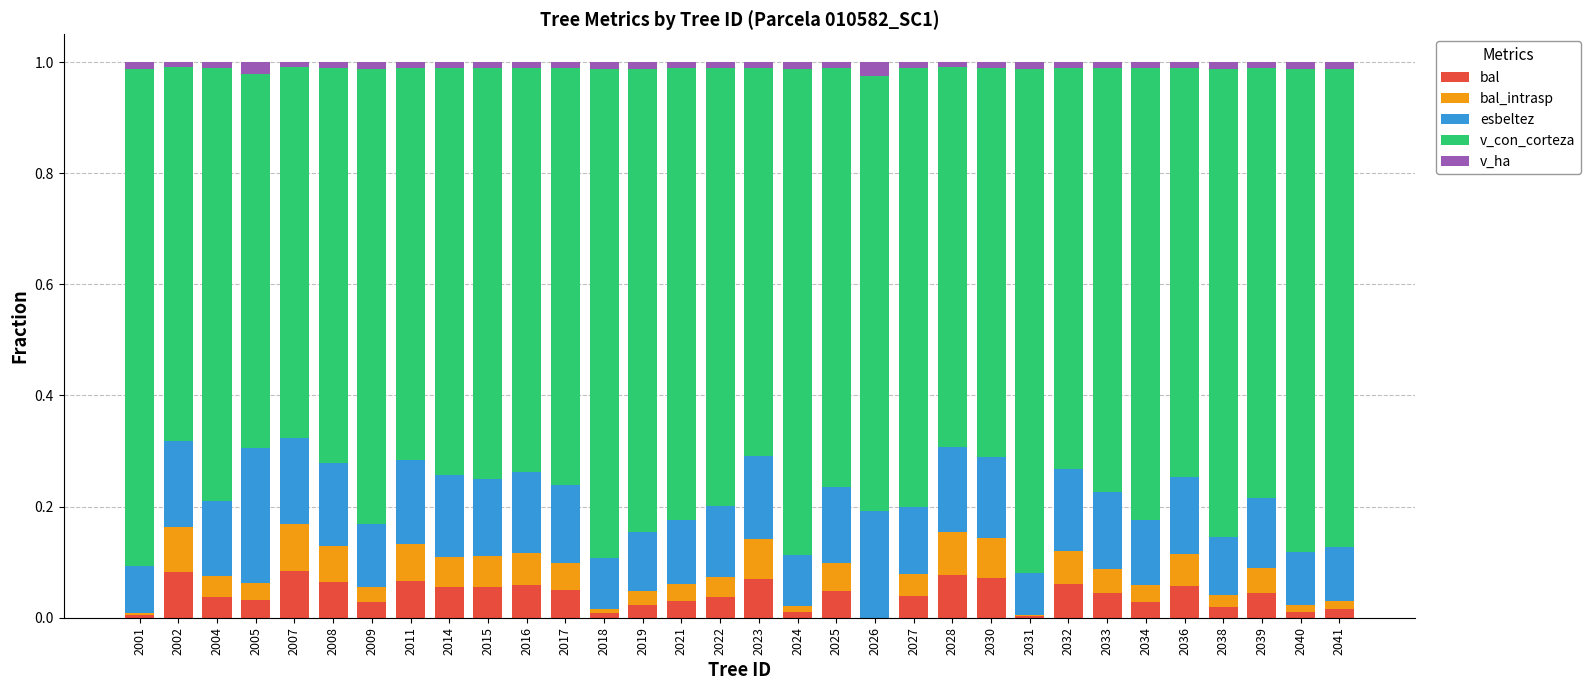

Count the number of categories in the chart.

32